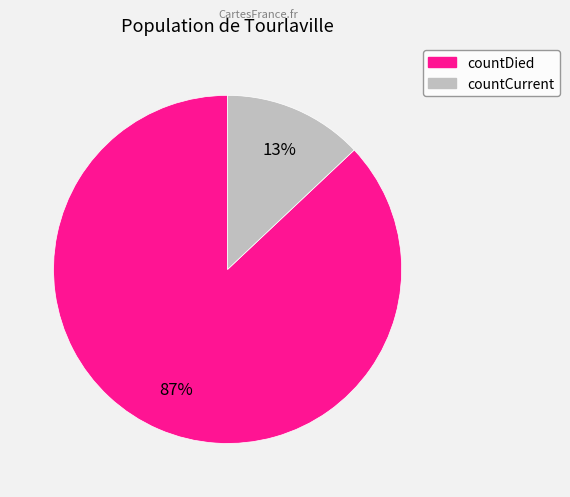

Approximately how many times larger is the value at countCurrent compared to countDied?

0.1